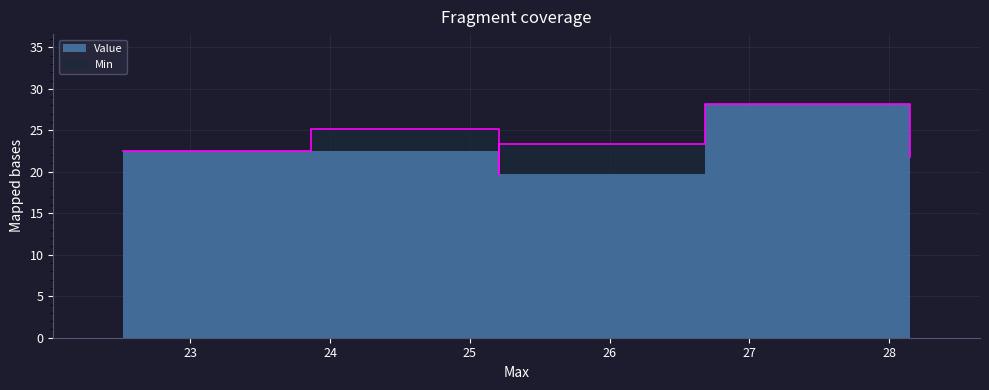

Reading left to right, what are all the values shown in this chart?

22.52=22.5	22.52=22.5	25.21=25.2	25.21=19.7	25.21=23.4	28.15=28.1	28.15=21.7